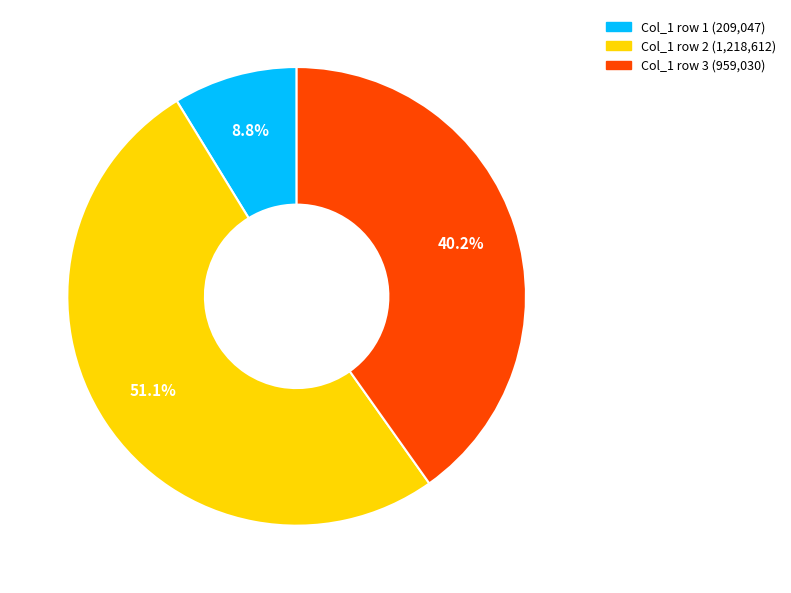

Is there a majority slice in this chart?

Yes